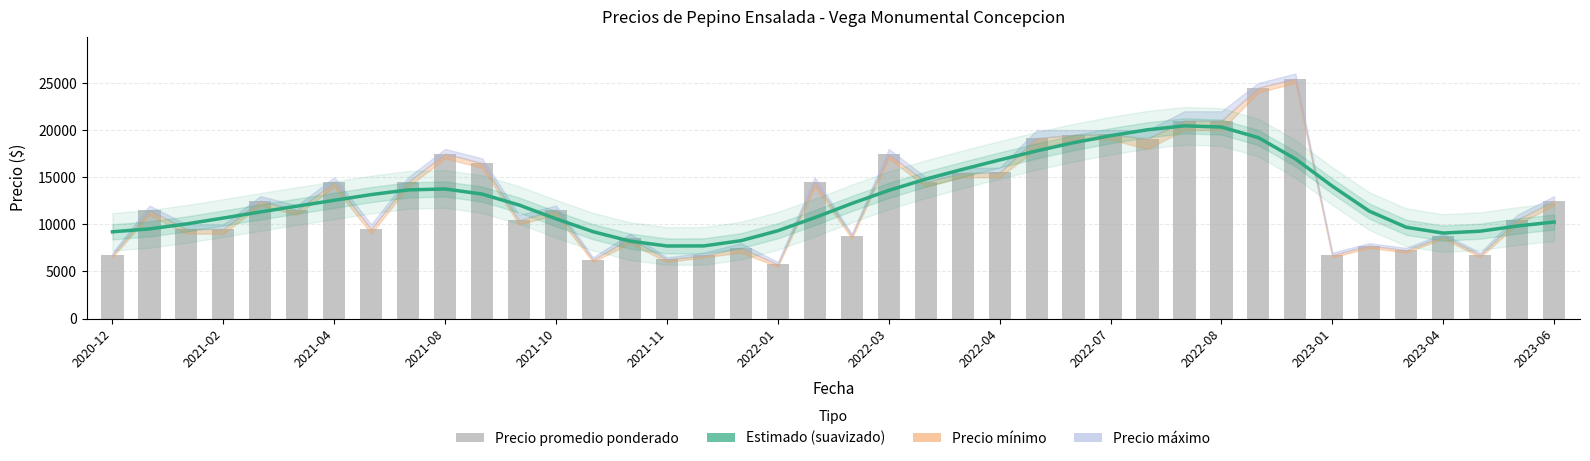

At which category is the sum across all series the highest?

31